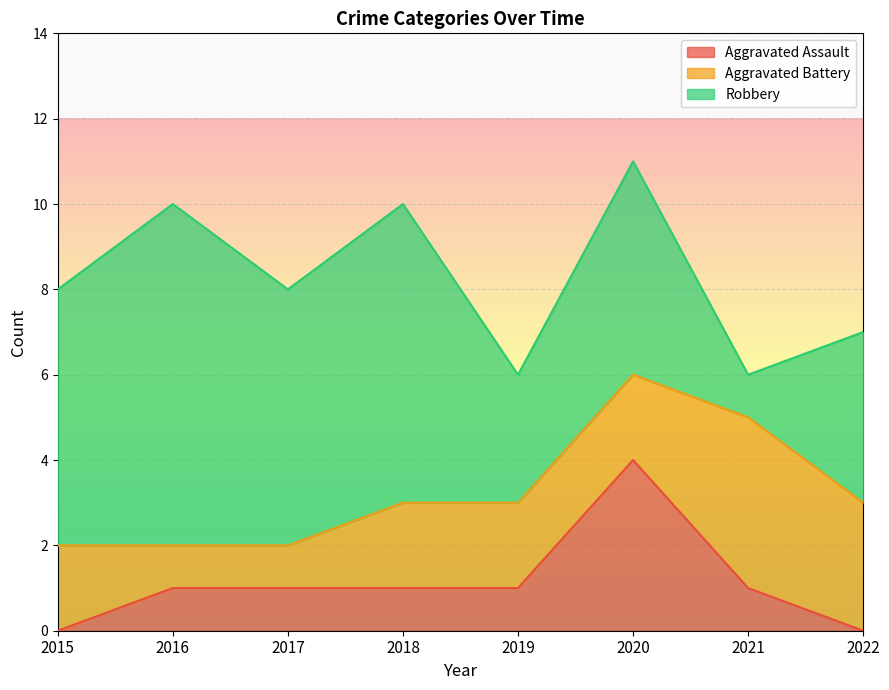

What is the total value across all series at 2021?

6